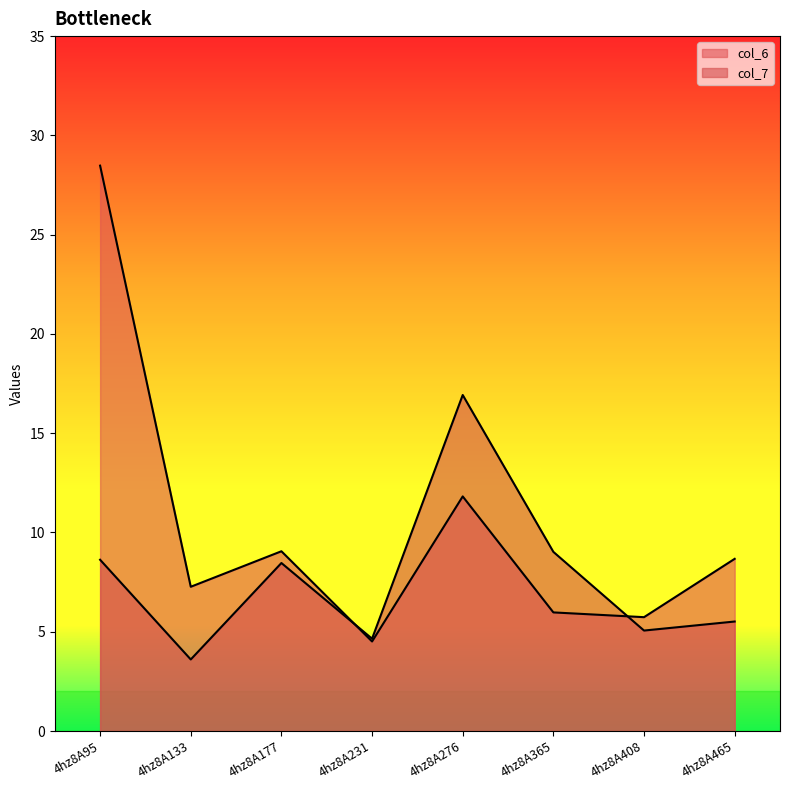

At how many categories does at least one series exceed 16?

2